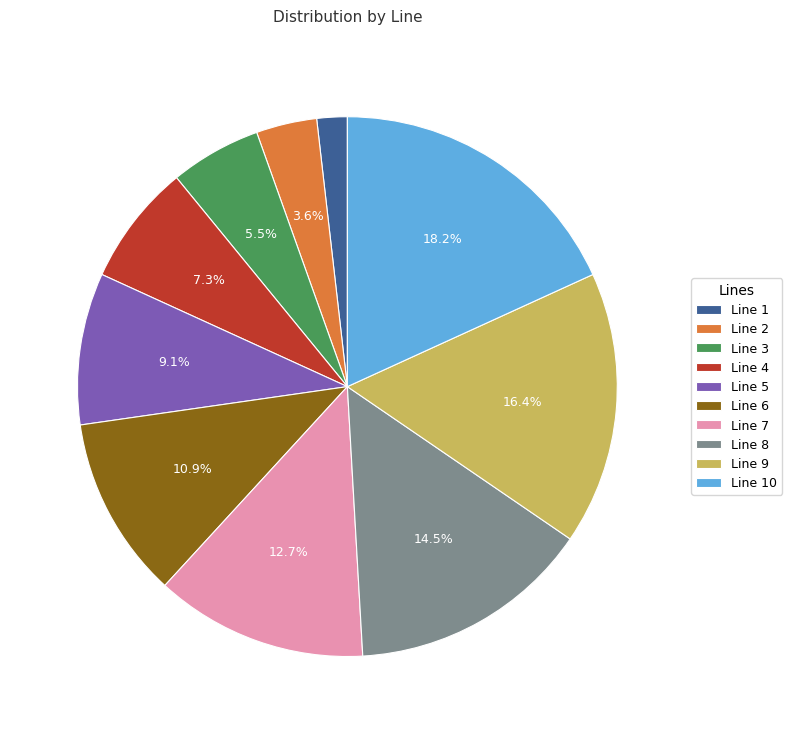

Approximately how many times larger is the value at Line 6 compared to Line 9?

0.7